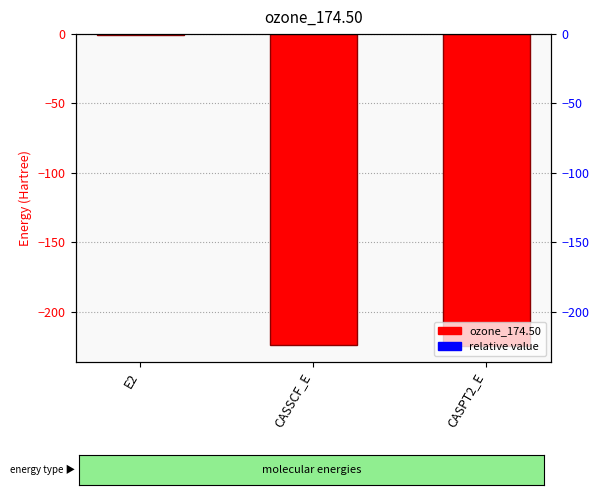

What value does the data have at CASPT2_E?

-225.2